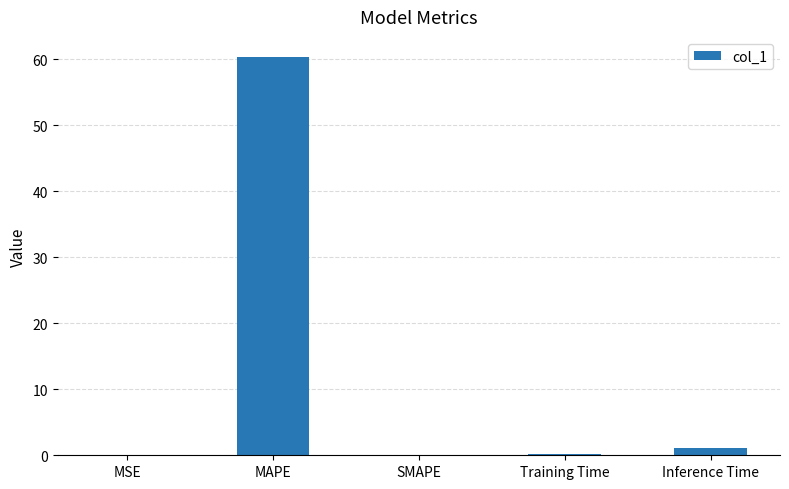

Is it true that the value at MAPE is 60.3?

True